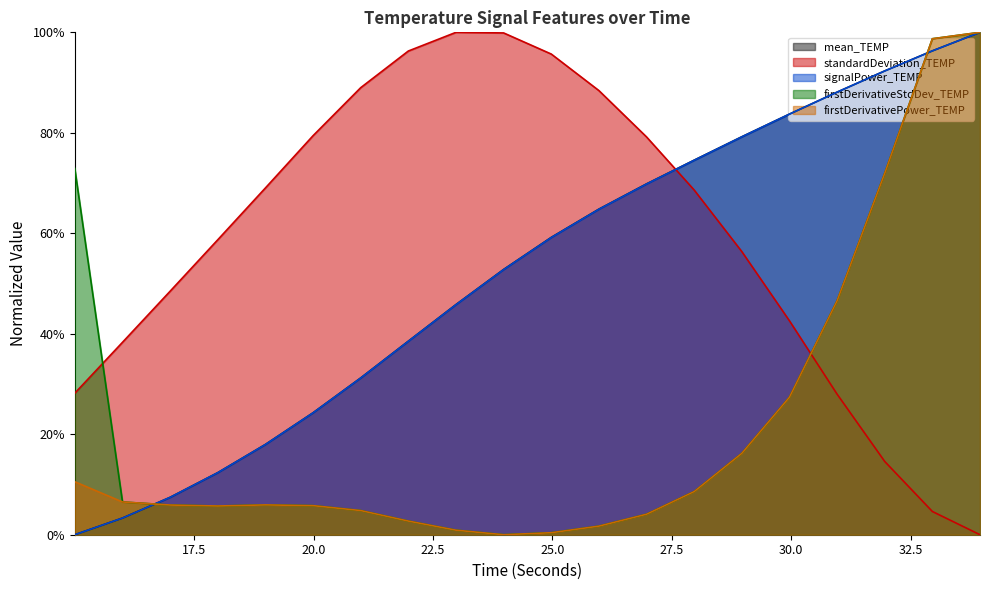

Reading right to left, what are all the values shown in this chart?

mean_TEMP: 33.94923199999962=1.0	32.95212899999972=1.0	31.95500099999986=0.9	30.95789399999988=0.9	29.96059199999986=0.8	28.96360399999987=0.8	27.9668029999999=0.7	26.9699009999999=0.7	25.97293999999995=0.6	24.97604499999994=0.6	23.97892299999997=0.5	22.98187900000001=0.5	21.98460400000004=0.4	20.98752700000006=0.3	19.99035100000005=0.2	18.99320300000007=0.2	17.99583900000008=0.1	16.99886300000008=0.1	16.00185400000009=0.0	15.00326900000011=0.0
standardDeviation_TEMP: 33.94923199999962=0.0	32.95212899999972=0.0	31.95500099999986=0.1	30.95789399999988=0.3	29.96059199999986=0.4	28.96360399999987=0.6	27.9668029999999=0.7	26.9699009999999=0.8	25.97293999999995=0.9	24.97604499999994=1.0	23.97892299999997=1.0	22.98187900000001=1.0	21.98460400000004=1.0	20.98752700000006=0.9	19.99035100000005=0.8	18.99320300000007=0.7	17.99583900000008=0.6	16.99886300000008=0.5	16.00185400000009=0.4	15.00326900000011=0.3
signalPower_TEMP: 33.94923199999962=1.0	32.95212899999972=1.0	31.95500099999986=0.9	30.95789399999988=0.9	29.96059199999986=0.8	28.96360399999987=0.8	27.9668029999999=0.7	26.9699009999999=0.7	25.97293999999995=0.6	24.97604499999994=0.6	23.97892299999997=0.5	22.98187900000001=0.5	21.98460400000004=0.4	20.98752700000006=0.3	19.99035100000005=0.2	18.99320300000007=0.2	17.99583900000008=0.1	16.99886300000008=0.1	16.00185400000009=0.0	15.00326900000011=0.0
firstDerivativeStdDev_TEMP: 33.94923199999962=1.0	32.95212899999972=1.0	31.95500099999986=0.7	30.95789399999988=0.5	29.96059199999986=0.3	28.96360399999987=0.2	27.9668029999999=0.1	26.9699009999999=0.0	25.97293999999995=0.0	24.97604499999994=0.0	23.97892299999997=0.0	22.98187900000001=0.0	21.98460400000004=0.0	20.98752700000006=0.0	19.99035100000005=0.1	18.99320300000007=0.1	17.99583900000008=0.1	16.99886300000008=0.1	16.00185400000009=0.1	15.00326900000011=0.7
firstDerivativePower_TEMP: 33.94923199999962=1.0	32.95212899999972=1.0	31.95500099999986=0.7	30.95789399999988=0.5	29.96059199999986=0.3	28.96360399999987=0.2	27.9668029999999=0.1	26.9699009999999=0.0	25.97293999999995=0.0	24.97604499999994=0.0	23.97892299999997=0.0	22.98187900000001=0.0	21.98460400000004=0.0	20.98752700000006=0.0	19.99035100000005=0.1	18.99320300000007=0.1	17.99583900000008=0.1	16.99886300000008=0.1	16.00185400000009=0.1	15.00326900000011=0.1